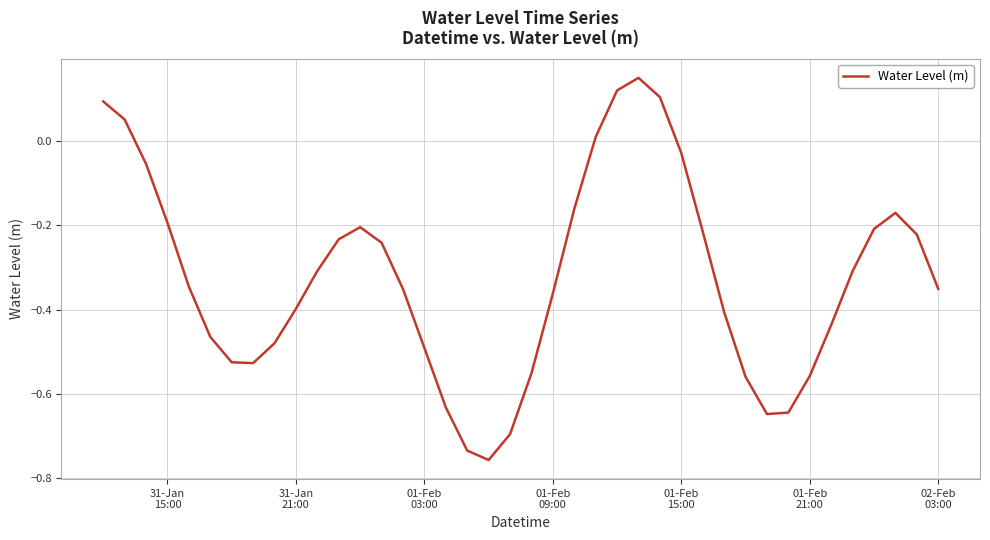

Is this an area chart (filled region under the line)?

No